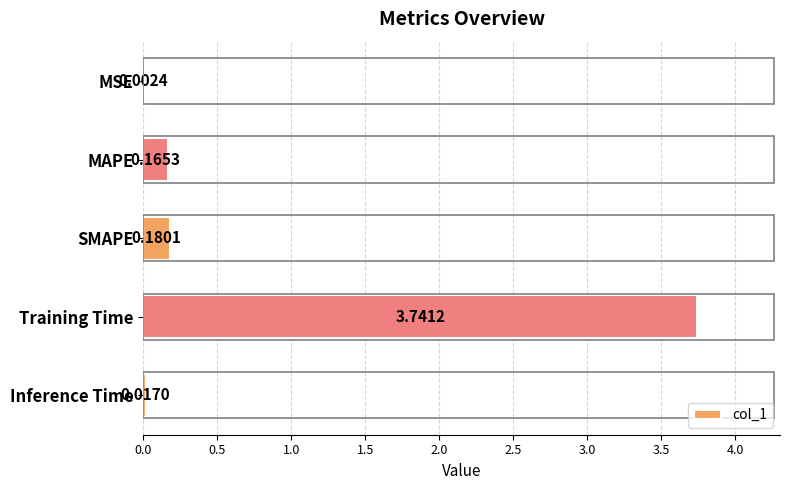

What is the sum of the values at SMAPE and Training Time?

3.9